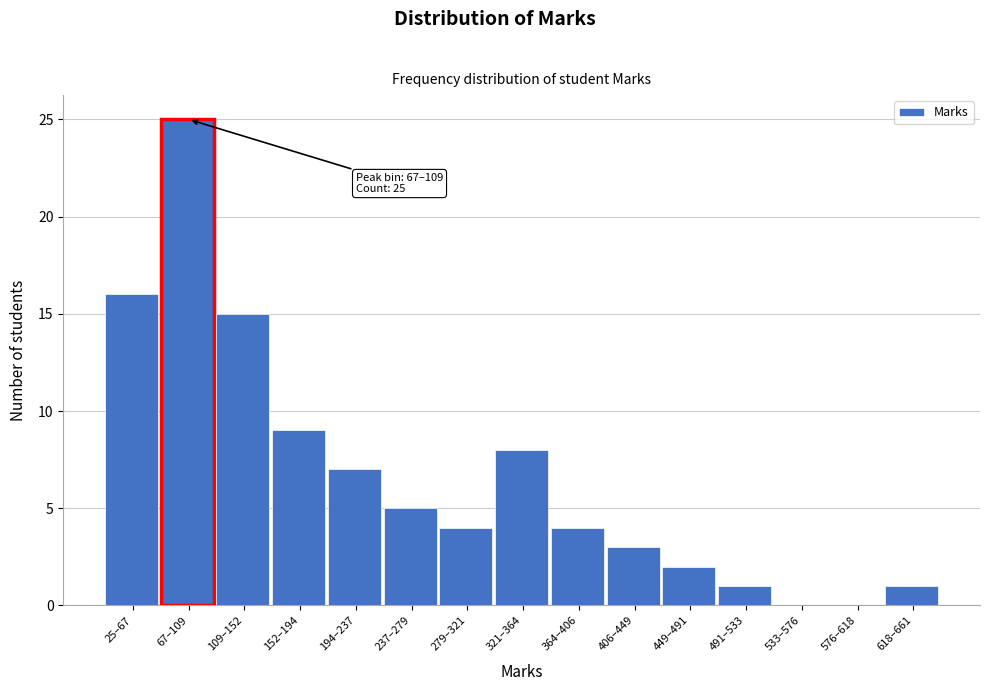

Reading left to right, transcribe all the data shown in this chart.

25–67=16	67–109=25	109–152=15	152–194=9	194–237=7	237–279=5	279–321=4	321–364=8	364–406=4	406–449=3	449–491=2	491–533=1	533–576=0	576–618=0	618–661=1